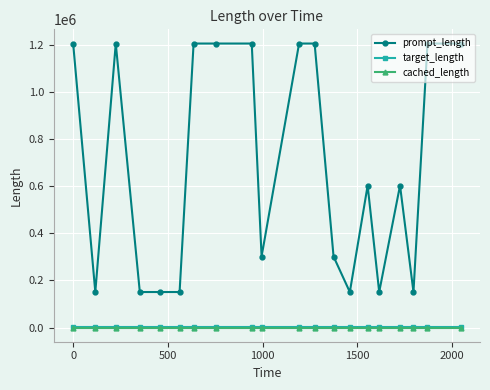

True or false: cached_length and prompt_length intersect in this chart.

False